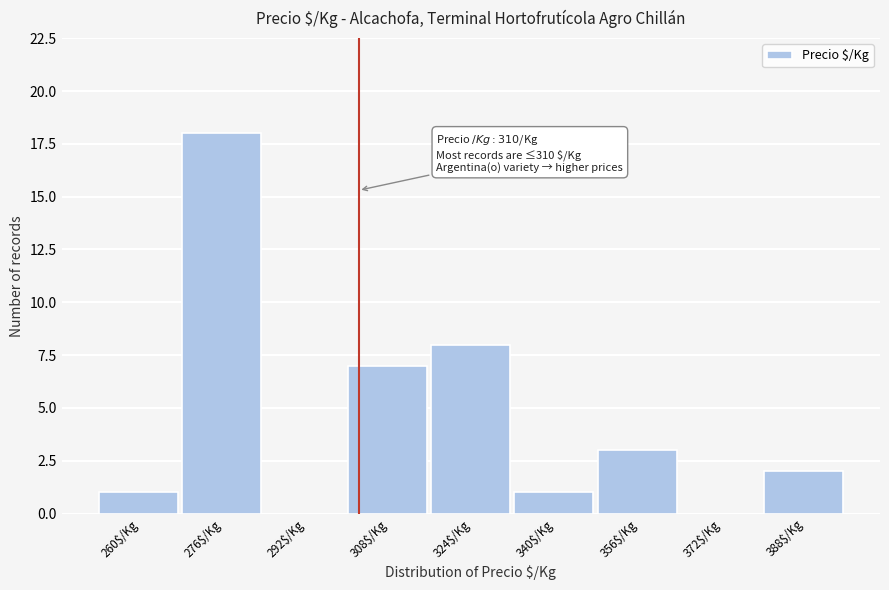

At which label is the value closest to 9?

324$/Kg